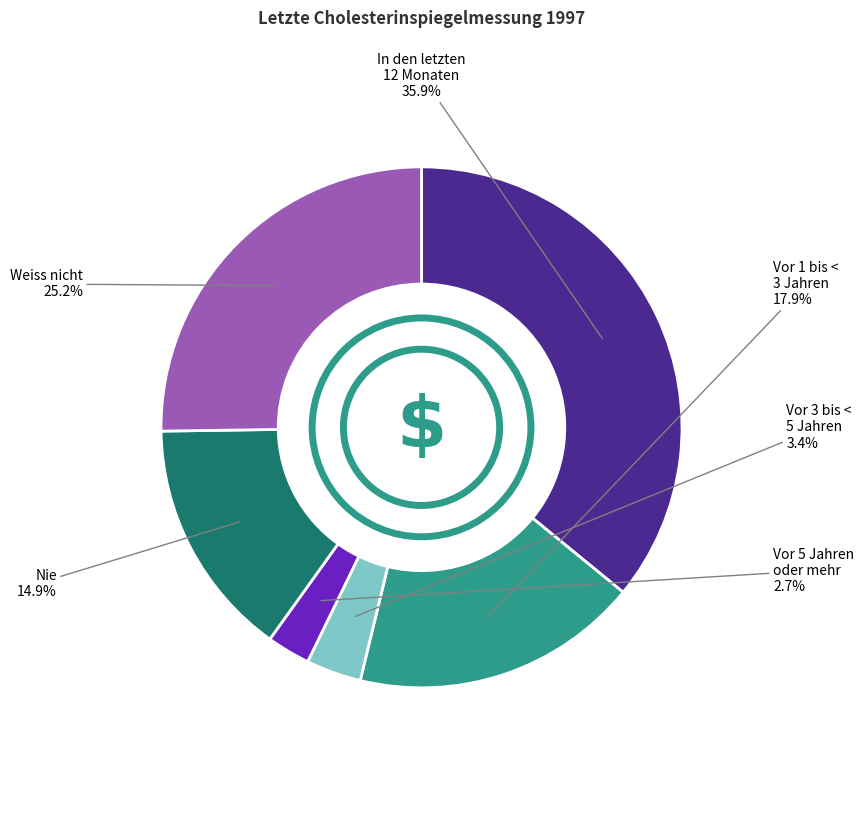

Is there a majority slice in this chart?

No